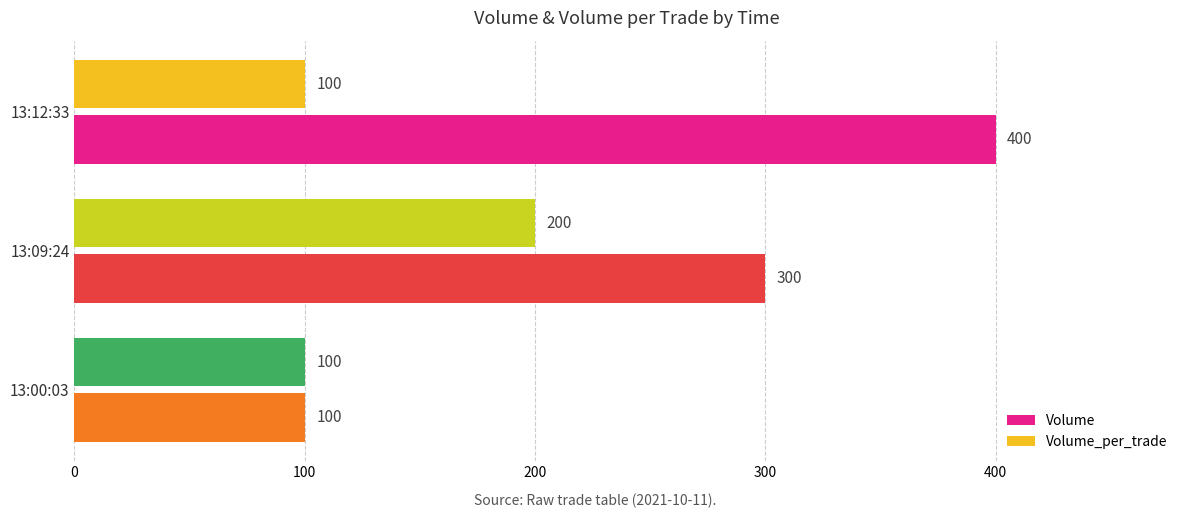

Which series has the widest spread of values?

Volume